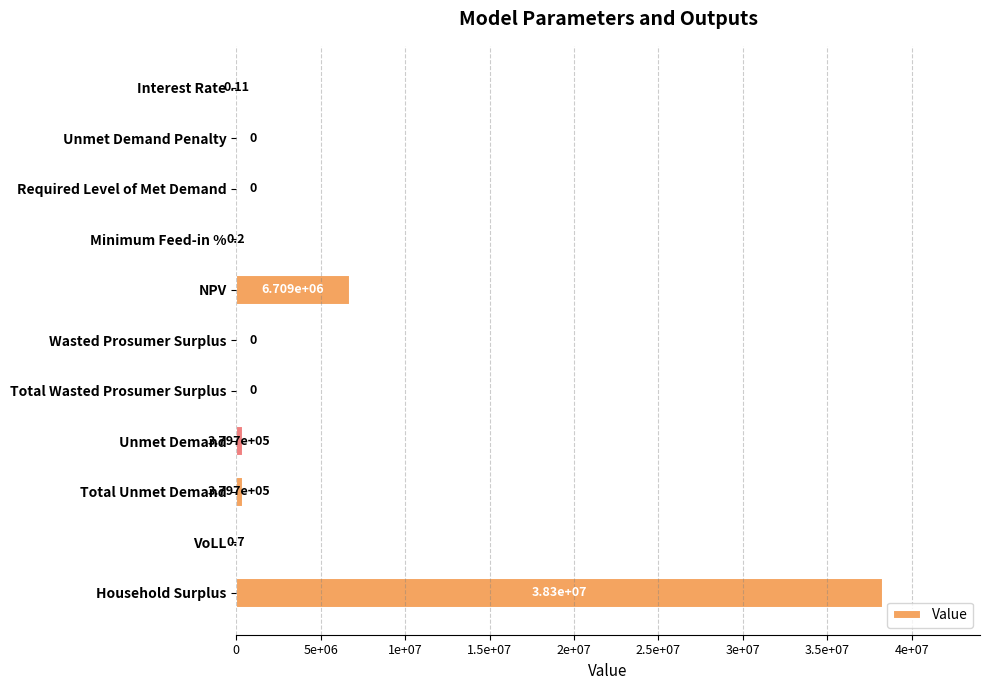

Are the bars horizontal?

Yes